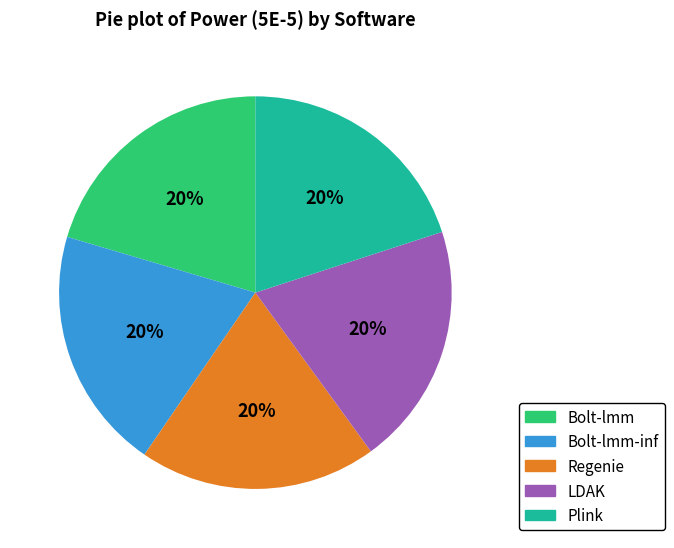

Is there any slice that represents more than half of the pie?

No